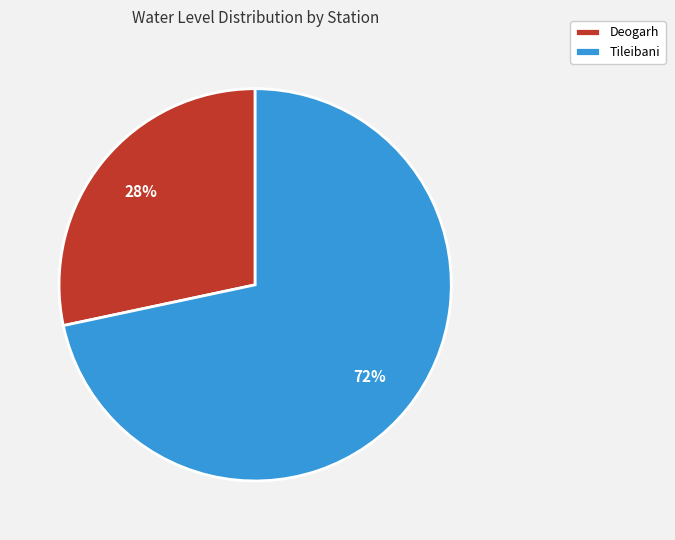

To the nearest percent, what portion does Tileibani represent?

72%